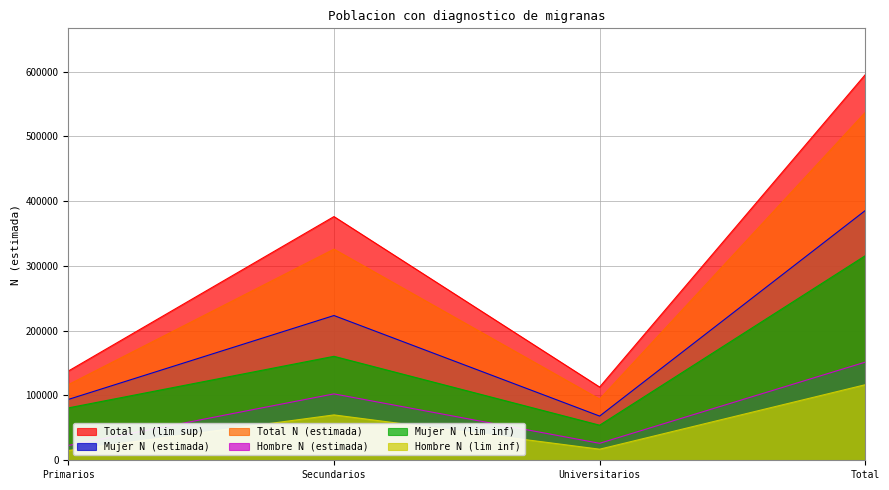

At how many categories does at least one series exceed 489885?

1